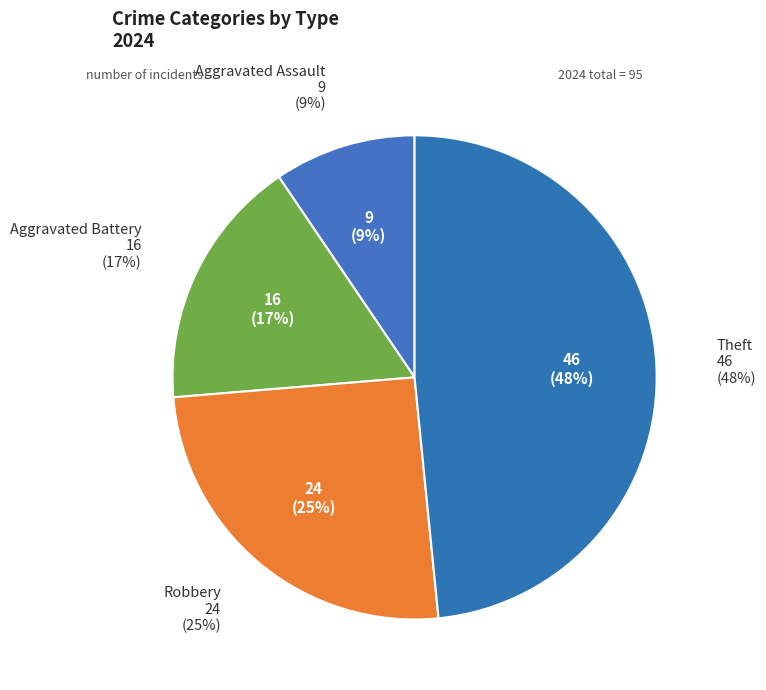

Is Robbery the majority of the pie?

No